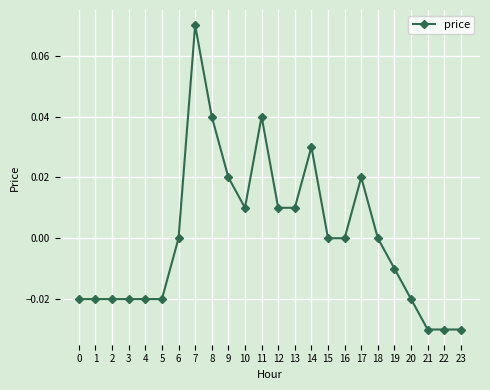

Which category has the highest value across all series?

7